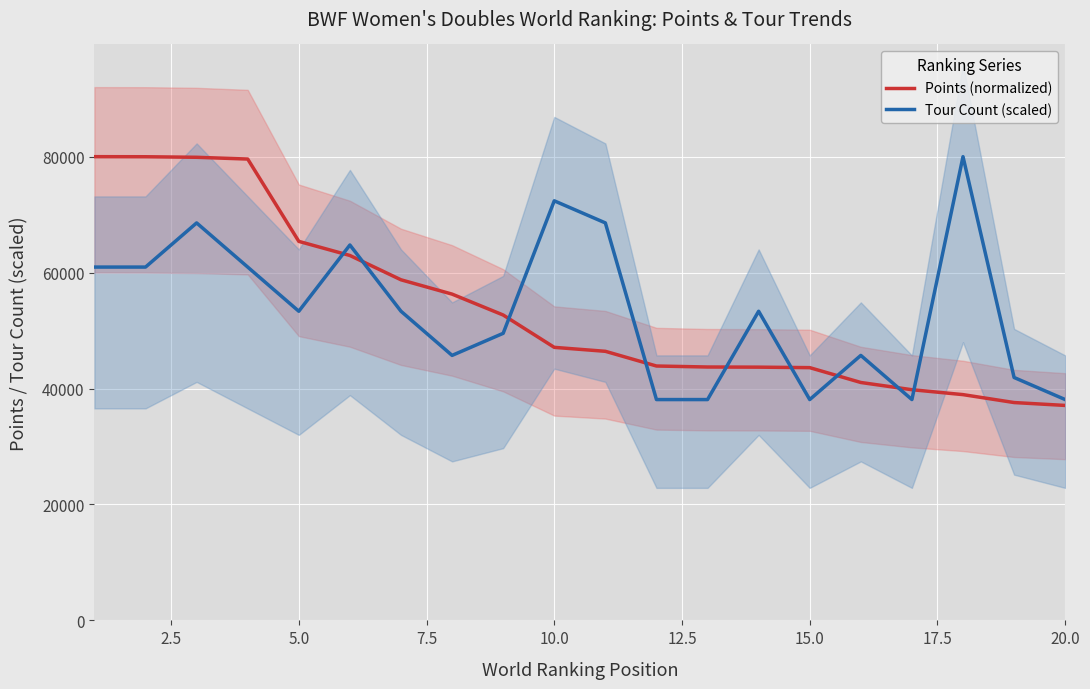

What is the lowest value of the Tour Count (scaled) series?

38095.2